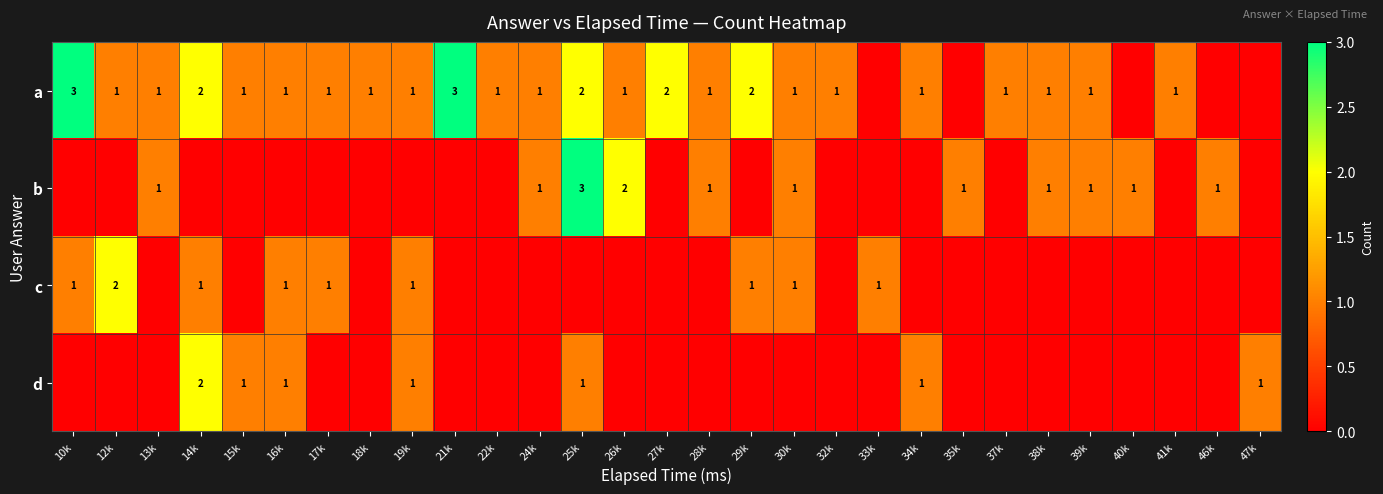

The b series shows 1 at 28k. True or false?

True